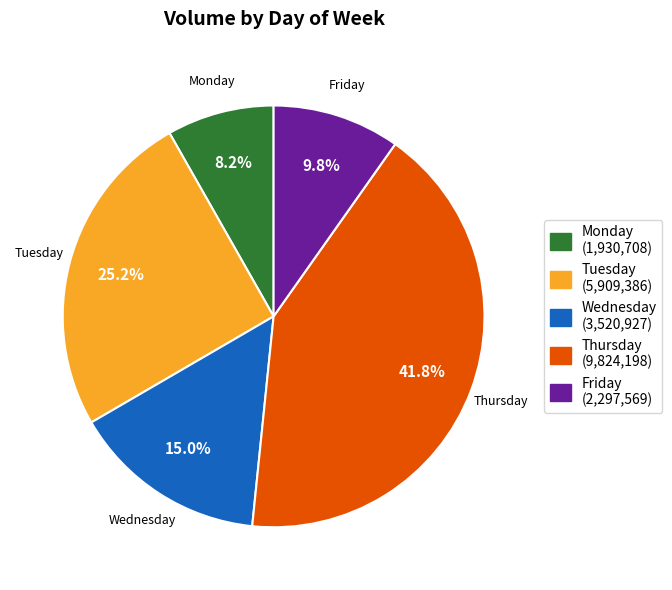

Is Tuesday the majority of the pie?

No